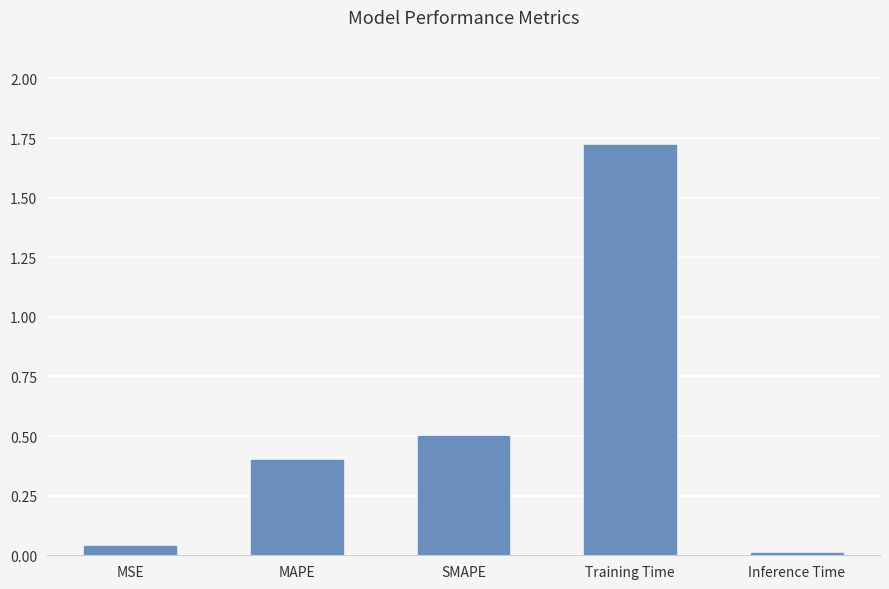

What is the approximate value at Training Time?

1.7